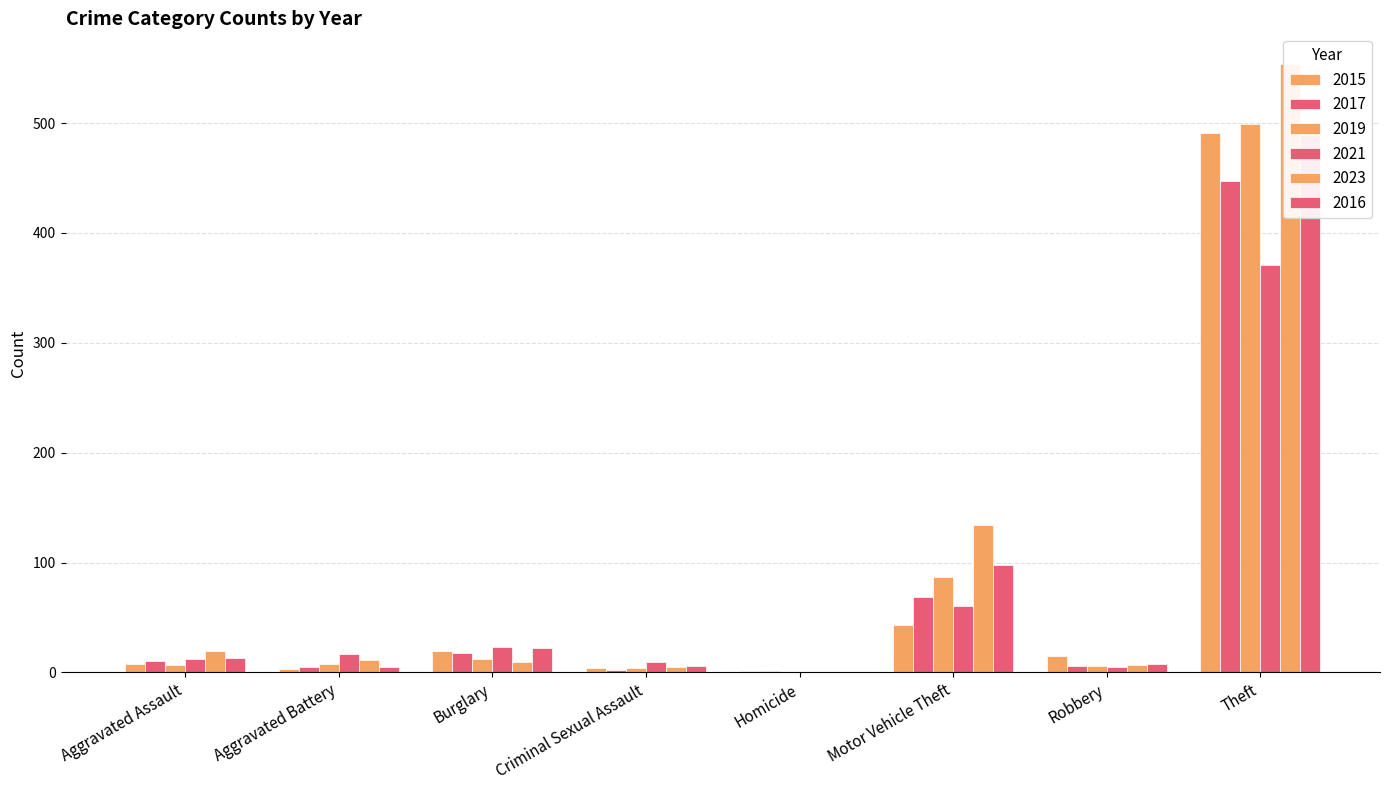

Reading right to left, extract all data points from this chart.

2015: Theft=491	Robbery=15	Motor Vehicle Theft=43	Homicide=1	Criminal Sexual Assault=4	Burglary=19	Aggravated Battery=3	Aggravated Assault=8
2017: Theft=447	Robbery=6	Motor Vehicle Theft=69	Homicide=1	Criminal Sexual Assault=2	Burglary=18	Aggravated Battery=5	Aggravated Assault=10
2019: Theft=499	Robbery=6	Motor Vehicle Theft=87	Homicide=0	Criminal Sexual Assault=4	Burglary=12	Aggravated Battery=8	Aggravated Assault=7
2021: Theft=371	Robbery=5	Motor Vehicle Theft=60	Homicide=0	Criminal Sexual Assault=9	Burglary=23	Aggravated Battery=17	Aggravated Assault=12
2023: Theft=554	Robbery=7	Motor Vehicle Theft=134	Homicide=0	Criminal Sexual Assault=5	Burglary=9	Aggravated Battery=11	Aggravated Assault=19
2016: Theft=489	Robbery=8	Motor Vehicle Theft=98	Homicide=0	Criminal Sexual Assault=6	Burglary=22	Aggravated Battery=5	Aggravated Assault=13